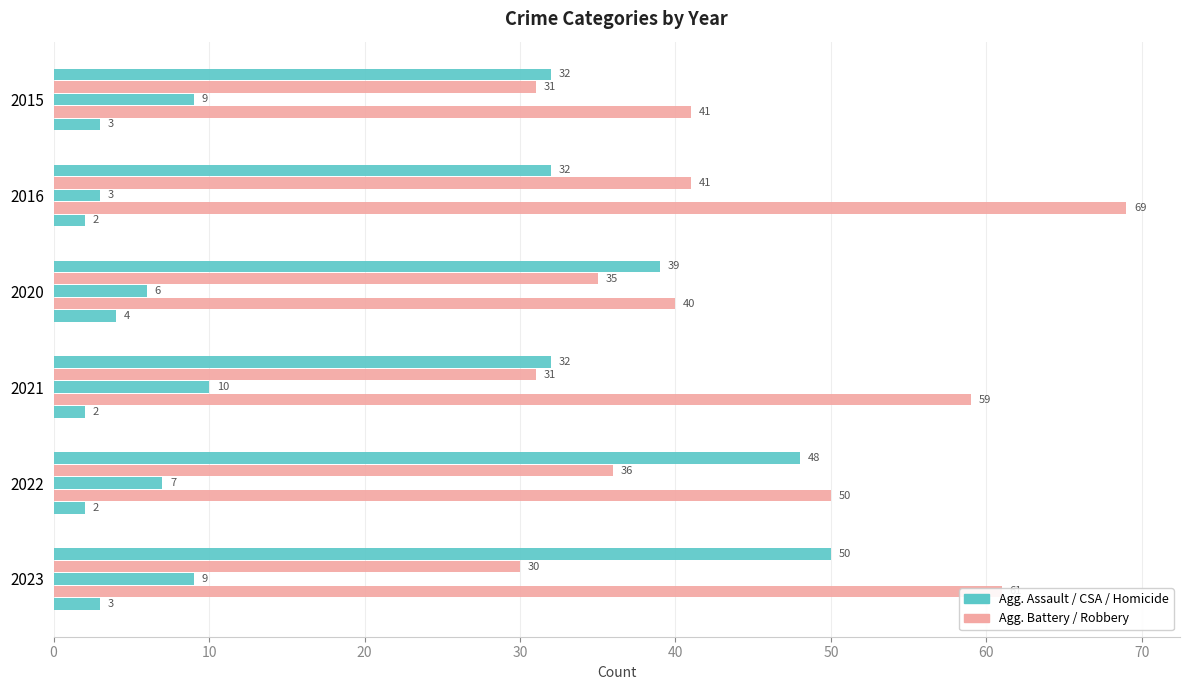

How many distinct data groups are displayed?

5